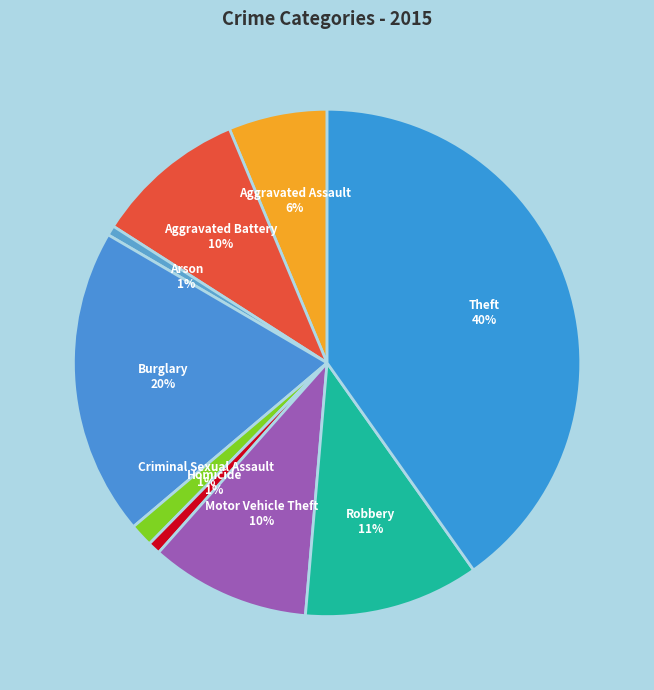

To the nearest percent, what is the difference between the Robbery and Homicide slice percentages?

10%